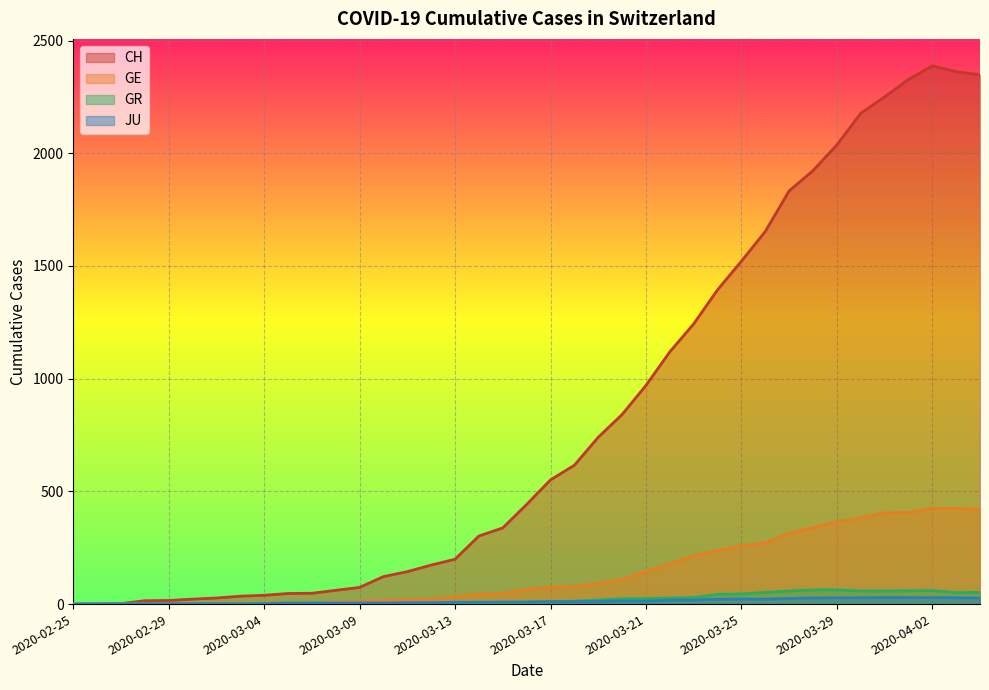

Which series has the largest total across all categories?

CH